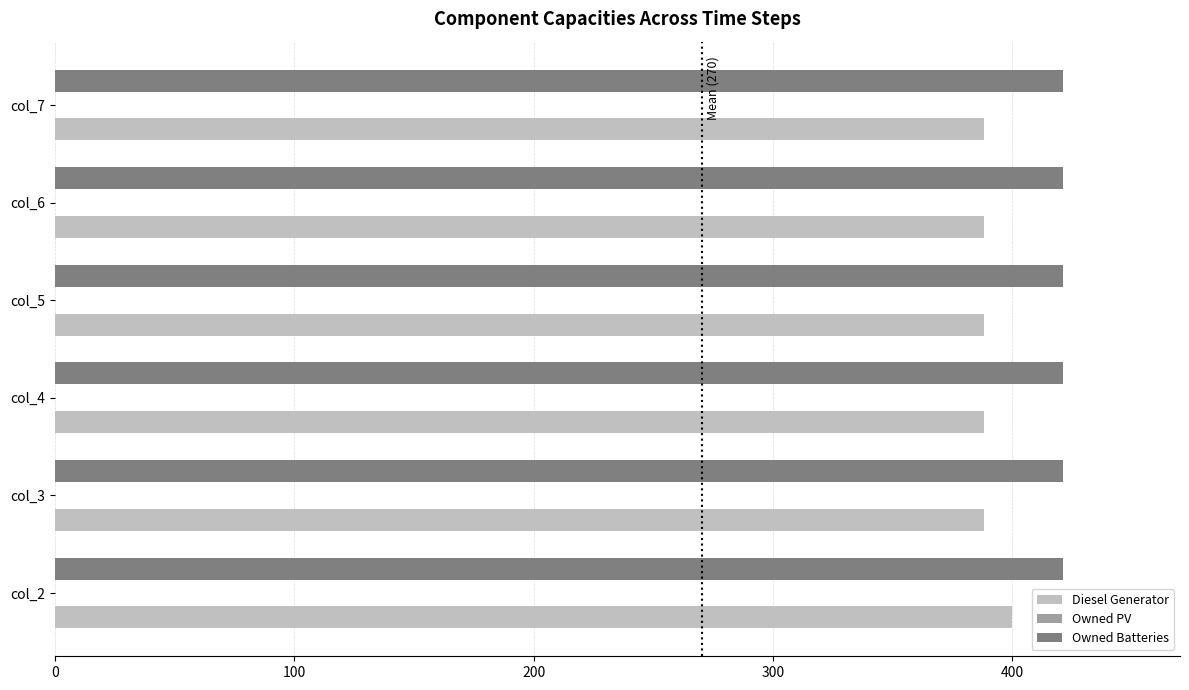

What is the sum of all Diesel Generator values?

2340